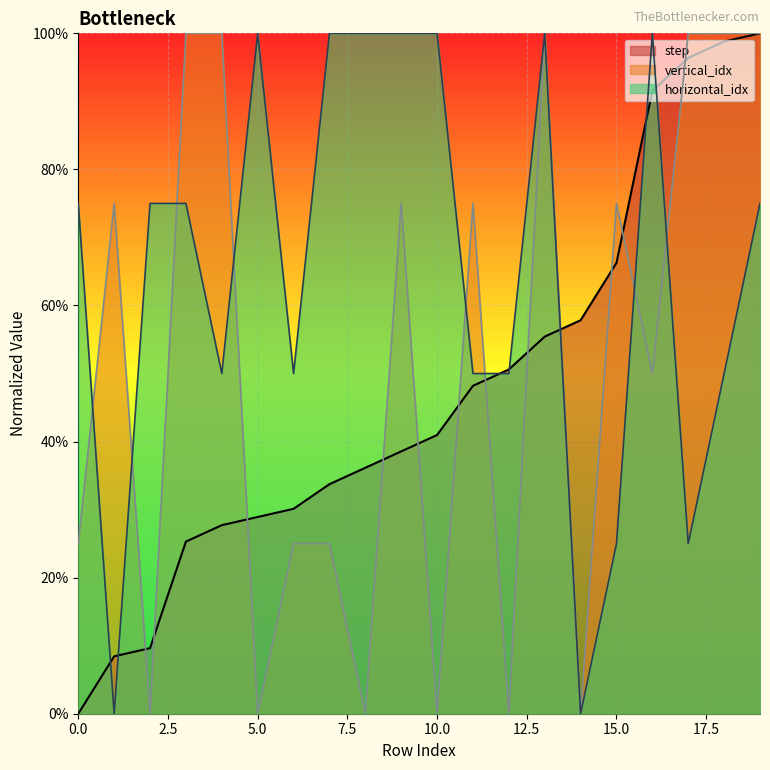

Is it true that horizontal_idx equals 50.0 at 6?

True